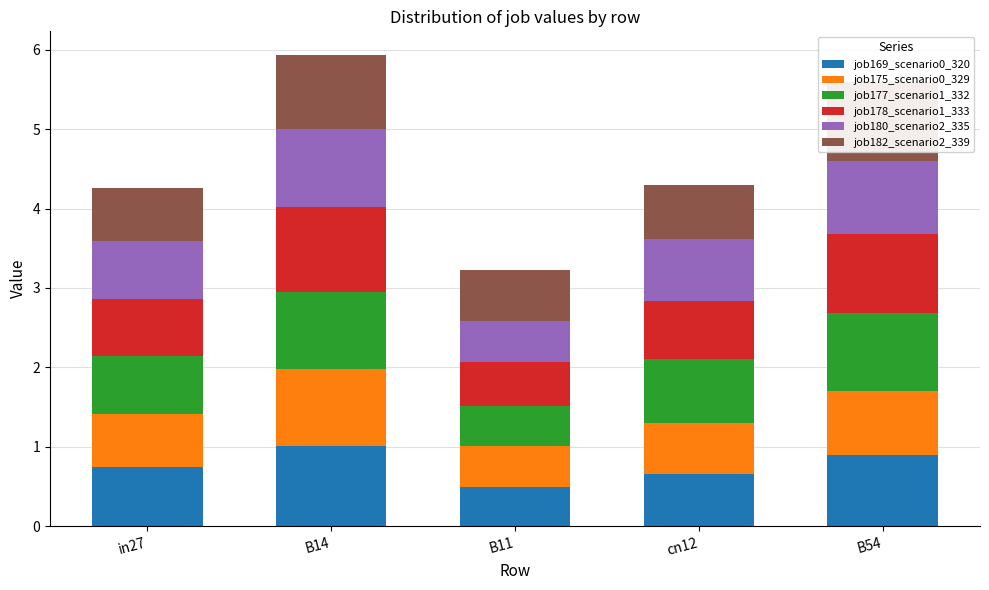

Count the number of data series in this chart.

6